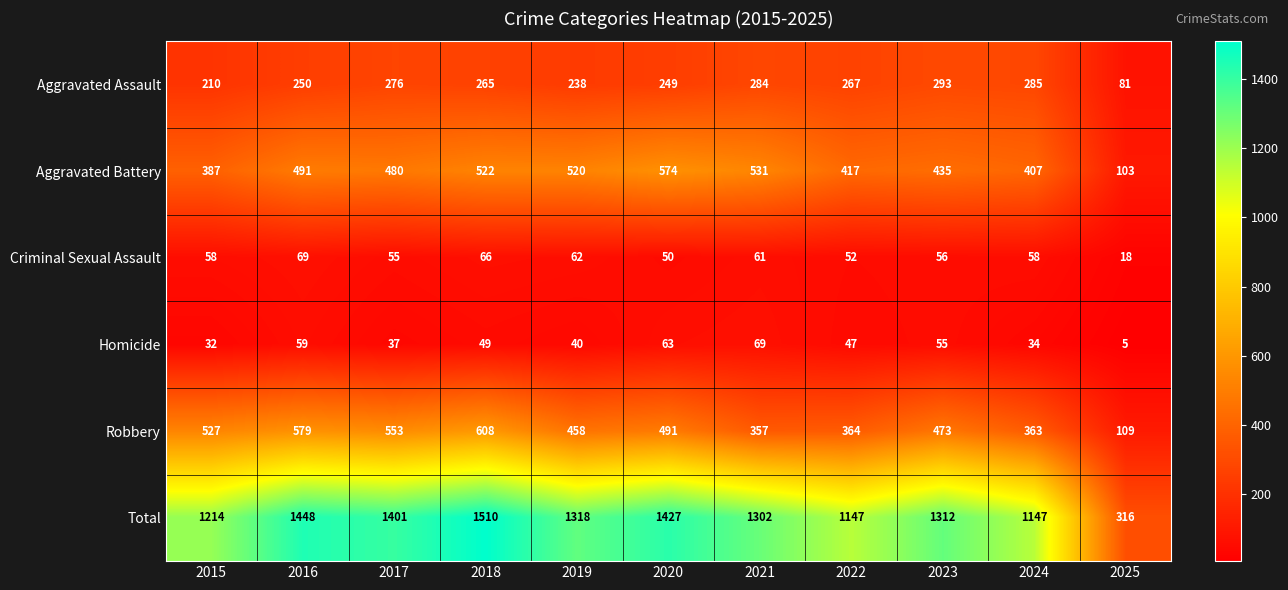

What is the sum of the Robbery values at 2019 and 2023?

931